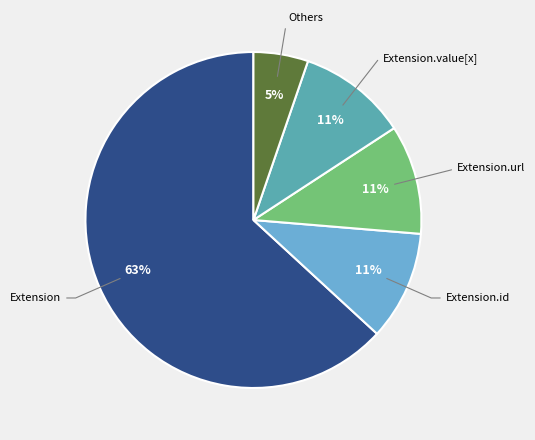

How many segments does this pie chart have?

5